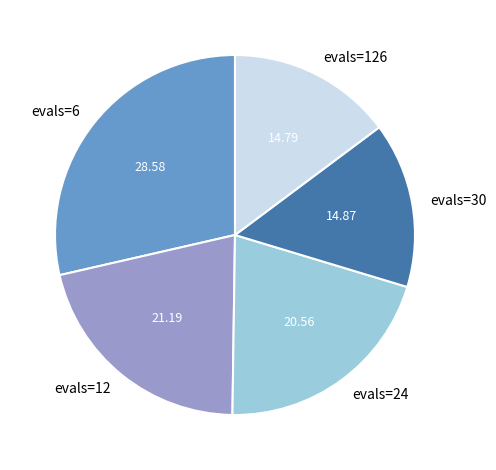

Between evals=12 and evals=126, which is larger?

evals=12